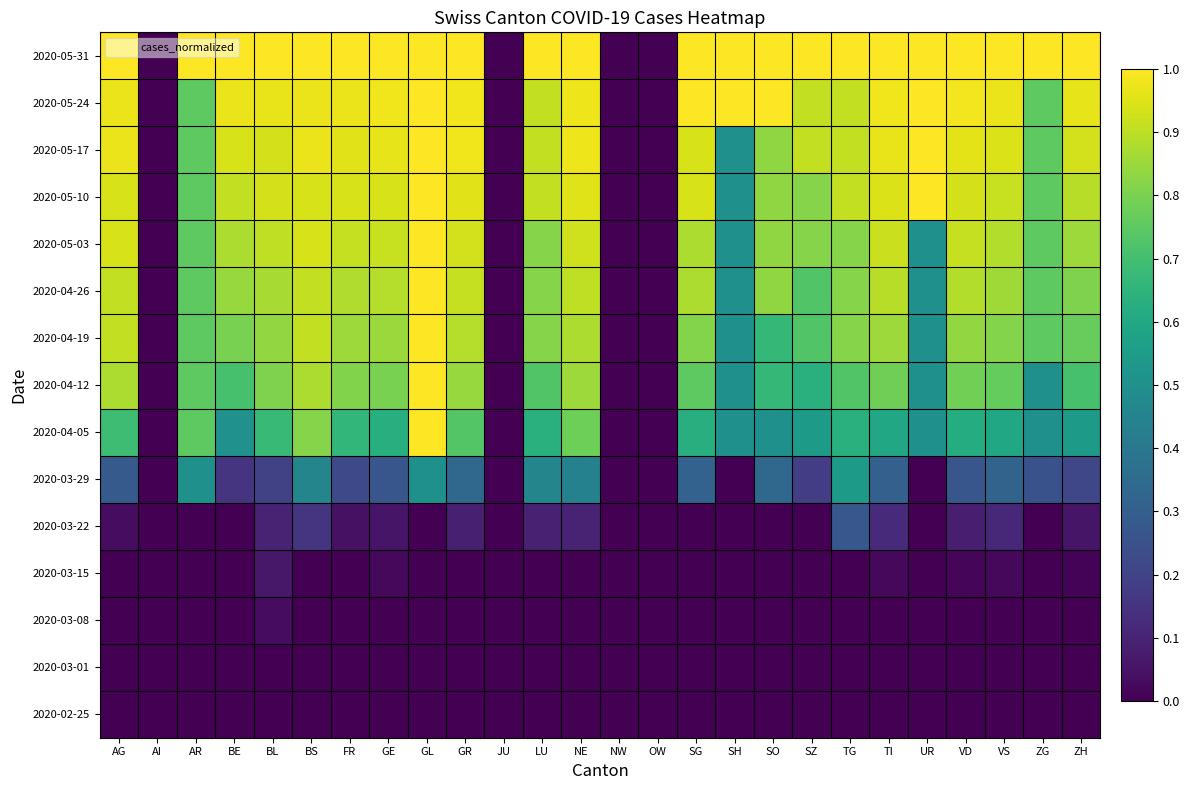

Reading left to right, extract all data points from this chart.

2020-02-25: AG=0.0	AI=0.0	AR=0.0	BE=0.0	BL=0.0	BS=0.0	FR=0.0	GE=0.0	GL=0.0	GR=0.0	JU=0.0	LU=0.0	NE=0.0	NW=0.0	OW=0.0	SG=0.0	SH=0.0	SO=0.0	SZ=0.0	TG=0.0	TI=0.0	UR=0.0	VD=0.0	VS=0.0	ZG=0.0	ZH=0.0
2020-03-01: AG=0.0	AI=0.0	AR=0.0	BE=0.0	BL=0.0	BS=0.0	FR=0.0	GE=0.0	GL=0.0	GR=0.0	JU=0.0	LU=0.0	NE=0.0	NW=0.0	OW=0.0	SG=0.0	SH=0.0	SO=0.0	SZ=0.0	TG=0.0	TI=0.0	UR=0.0	VD=0.0	VS=0.0	ZG=0.0	ZH=0.0
2020-03-08: AG=0.0	AI=0.0	AR=0.0	BE=0.0	BL=0.0	BS=0.0	FR=0.0	GE=0.0	GL=0.0	GR=0.0	JU=0.0	LU=0.0	NE=0.0	NW=0.0	OW=0.0	SG=0.0	SH=0.0	SO=0.0	SZ=0.0	TG=0.0	TI=0.0	UR=0.0	VD=0.0	VS=0.0	ZG=0.0	ZH=0.0
2020-03-15: AG=0.0	AI=0.0	AR=0.0	BE=0.0	BL=0.1	BS=0.0	FR=0.0	GE=0.0	GL=0.0	GR=0.0	JU=0.0	LU=0.0	NE=0.0	NW=0.0	OW=0.0	SG=0.0	SH=0.0	SO=0.0	SZ=0.0	TG=0.0	TI=0.0	UR=0.0	VD=0.0	VS=0.0	ZG=0.0	ZH=0.0
2020-03-22: AG=0.0	AI=0.0	AR=0.0	BE=0.0	BL=0.1	BS=0.2	FR=0.0	GE=0.1	GL=0.0	GR=0.1	JU=0.0	LU=0.1	NE=0.1	NW=0.0	OW=0.0	SG=0.0	SH=0.0	SO=0.0	SZ=0.0	TG=0.3	TI=0.1	UR=0.0	VD=0.1	VS=0.1	ZG=0.0	ZH=0.1
2020-03-29: AG=0.3	AI=0.0	AR=0.5	BE=0.2	BL=0.2	BS=0.5	FR=0.2	GE=0.3	GL=0.5	GR=0.3	JU=0.0	LU=0.5	NE=0.4	NW=0.0	OW=0.0	SG=0.3	SH=0.0	SO=0.3	SZ=0.2	TG=0.5	TI=0.3	UR=0.0	VD=0.3	VS=0.3	ZG=0.2	ZH=0.2
2020-04-05: AG=0.7	AI=0.0	AR=0.8	BE=0.5	BL=0.7	BS=0.8	FR=0.7	GE=0.6	GL=1.0	GR=0.7	JU=0.0	LU=0.6	NE=0.8	NW=0.0	OW=0.0	SG=0.6	SH=0.5	SO=0.5	SZ=0.5	TG=0.6	TI=0.6	UR=0.5	VD=0.6	VS=0.6	ZG=0.5	ZH=0.5
2020-04-12: AG=0.9	AI=0.0	AR=0.8	BE=0.7	BL=0.8	BS=0.9	FR=0.8	GE=0.8	GL=1.0	GR=0.8	JU=0.0	LU=0.7	NE=0.9	NW=0.0	OW=0.0	SG=0.8	SH=0.5	SO=0.7	SZ=0.6	TG=0.7	TI=0.8	UR=0.5	VD=0.8	VS=0.8	ZG=0.5	ZH=0.7
2020-04-19: AG=0.9	AI=0.0	AR=0.8	BE=0.8	BL=0.8	BS=0.9	FR=0.9	GE=0.8	GL=1.0	GR=0.9	JU=0.0	LU=0.8	NE=0.9	NW=0.0	OW=0.0	SG=0.8	SH=0.5	SO=0.7	SZ=0.7	TG=0.8	TI=0.9	UR=0.5	VD=0.8	VS=0.8	ZG=0.8	ZH=0.8
2020-04-26: AG=0.9	AI=0.0	AR=0.8	BE=0.8	BL=0.9	BS=0.9	FR=0.9	GE=0.9	GL=1.0	GR=0.9	JU=0.0	LU=0.8	NE=0.9	NW=0.0	OW=0.0	SG=0.9	SH=0.5	SO=0.8	SZ=0.7	TG=0.8	TI=0.9	UR=0.5	VD=0.9	VS=0.9	ZG=0.8	ZH=0.8
2020-05-03: AG=0.9	AI=0.0	AR=0.8	BE=0.9	BL=0.9	BS=0.9	FR=0.9	GE=0.9	GL=1.0	GR=0.9	JU=0.0	LU=0.8	NE=0.9	NW=0.0	OW=0.0	SG=0.9	SH=0.5	SO=0.8	SZ=0.8	TG=0.8	TI=0.9	UR=0.5	VD=0.9	VS=0.9	ZG=0.8	ZH=0.9
2020-05-10: AG=0.9	AI=0.0	AR=0.8	BE=0.9	BL=0.9	BS=0.9	FR=0.9	GE=0.9	GL=1.0	GR=1.0	JU=0.0	LU=0.9	NE=1.0	NW=0.0	OW=0.0	SG=0.9	SH=0.5	SO=0.8	SZ=0.8	TG=0.9	TI=0.9	UR=1.0	VD=0.9	VS=0.9	ZG=0.8	ZH=0.9
2020-05-17: AG=1.0	AI=0.0	AR=0.8	BE=0.9	BL=0.9	BS=1.0	FR=1.0	GE=1.0	GL=1.0	GR=1.0	JU=0.0	LU=0.9	NE=1.0	NW=0.0	OW=0.0	SG=0.9	SH=0.5	SO=0.8	SZ=0.9	TG=0.9	TI=1.0	UR=1.0	VD=1.0	VS=0.9	ZG=0.8	ZH=0.9
2020-05-24: AG=1.0	AI=0.0	AR=0.8	BE=1.0	BL=1.0	BS=1.0	FR=1.0	GE=1.0	GL=1.0	GR=1.0	JU=0.0	LU=0.9	NE=1.0	NW=0.0	OW=0.0	SG=1.0	SH=1.0	SO=1.0	SZ=0.9	TG=0.9	TI=1.0	UR=1.0	VD=1.0	VS=1.0	ZG=0.8	ZH=1.0
2020-05-31: AG=1.0	AI=0.0	AR=1.0	BE=1.0	BL=1.0	BS=1.0	FR=1.0	GE=1.0	GL=1.0	GR=1.0	JU=0.0	LU=1.0	NE=1.0	NW=0.0	OW=0.0	SG=1.0	SH=1.0	SO=1.0	SZ=1.0	TG=1.0	TI=1.0	UR=1.0	VD=1.0	VS=1.0	ZG=1.0	ZH=1.0